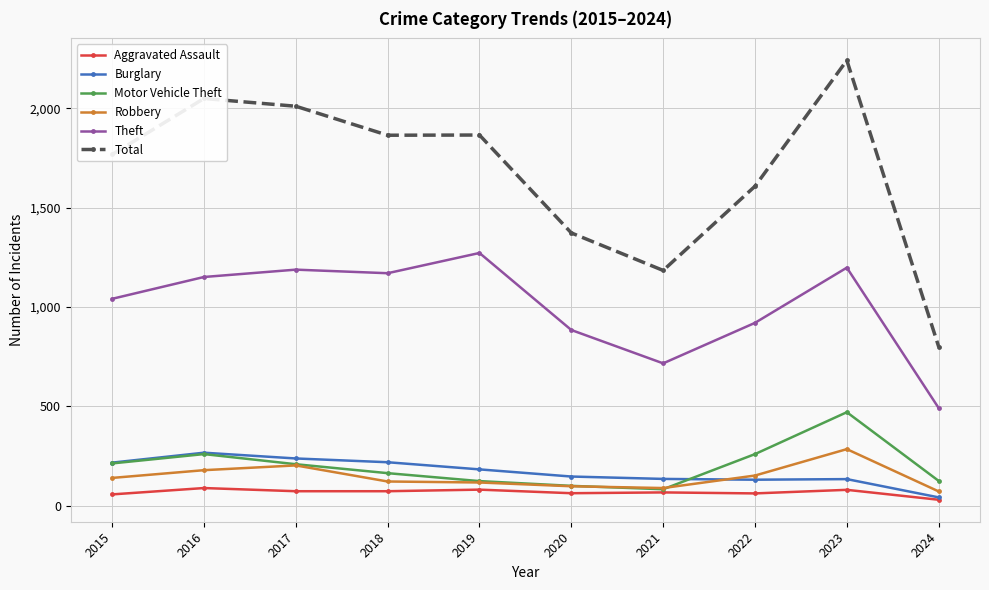

What is the total value across all series at 2023?

4406